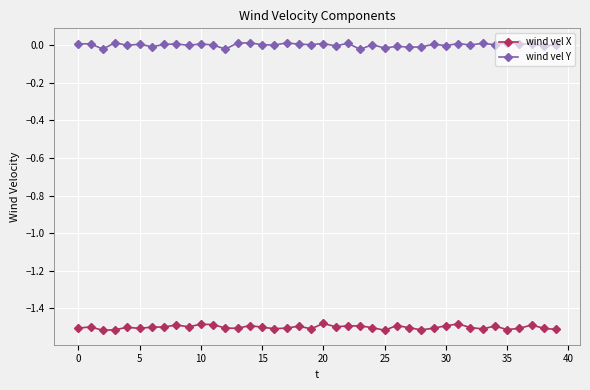

List the series in order of their peak value, highest first.

wind vel Y, wind vel X